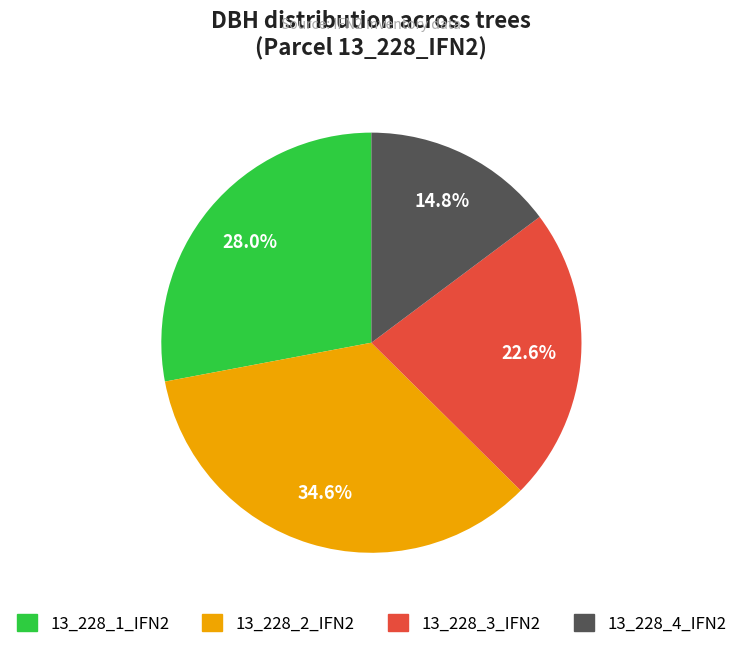

Rank the categories by value from highest to lowest.

13_228_2_IFN2, 13_228_1_IFN2, 13_228_3_IFN2, 13_228_4_IFN2